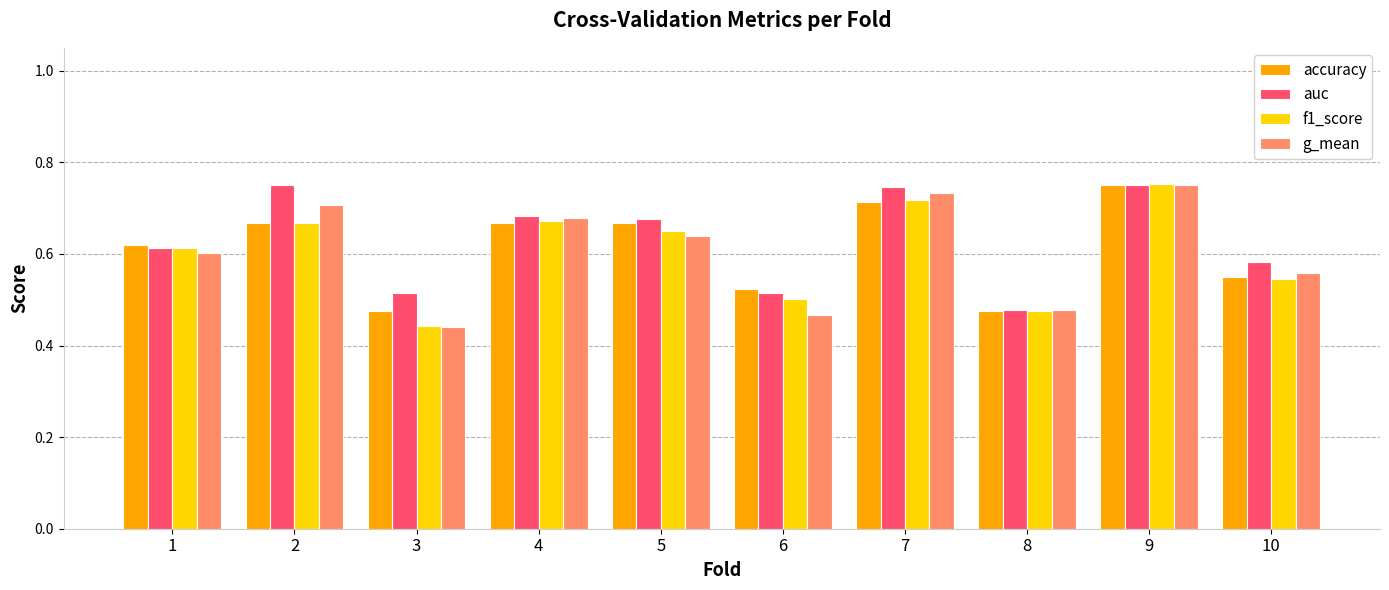

How many bars are there in each group?

4